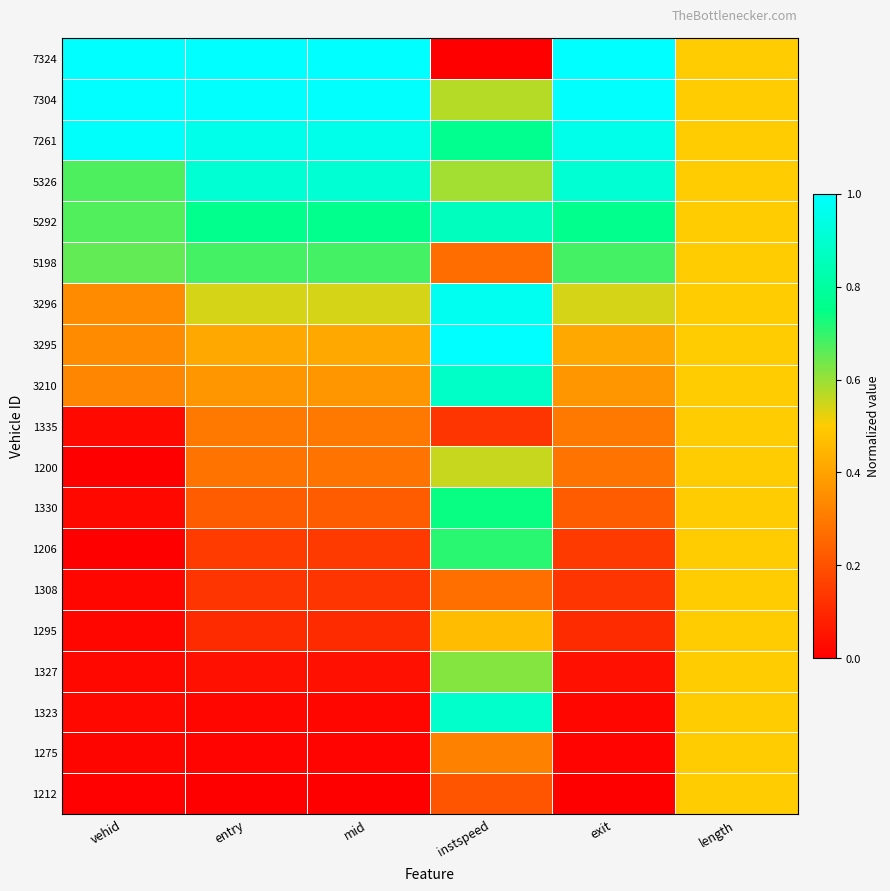

Reading left to right, extract all data points from this chart.

1212: vehid=0.0	entry=0.0	mid=0.0	instspeed=0.2	exit=0.0	length=0.5
1275: vehid=0.0	entry=0.0	mid=0.0	instspeed=0.3	exit=0.0	length=0.5
1323: vehid=0.0	entry=0.0	mid=0.0	instspeed=0.9	exit=0.0	length=0.5
1327: vehid=0.0	entry=0.0	mid=0.0	instspeed=0.6	exit=0.0	length=0.5
1295: vehid=0.0	entry=0.1	mid=0.1	instspeed=0.5	exit=0.1	length=0.5
1308: vehid=0.0	entry=0.1	mid=0.1	instspeed=0.3	exit=0.1	length=0.5
1206: vehid=0.0	entry=0.1	mid=0.1	instspeed=0.7	exit=0.1	length=0.5
1330: vehid=0.0	entry=0.2	mid=0.2	instspeed=0.7	exit=0.2	length=0.5
1200: vehid=0.0	entry=0.3	mid=0.3	instspeed=0.6	exit=0.3	length=0.5
1335: vehid=0.0	entry=0.3	mid=0.3	instspeed=0.1	exit=0.3	length=0.5
3210: vehid=0.3	entry=0.4	mid=0.4	instspeed=0.9	exit=0.4	length=0.5
3295: vehid=0.3	entry=0.4	mid=0.4	instspeed=1.0	exit=0.4	length=0.5
3296: vehid=0.3	entry=0.5	mid=0.5	instspeed=1.0	exit=0.5	length=0.5
5198: vehid=0.7	entry=0.7	mid=0.7	instspeed=0.3	exit=0.7	length=0.5
5292: vehid=0.7	entry=0.8	mid=0.8	instspeed=0.9	exit=0.8	length=0.5
5326: vehid=0.7	entry=0.9	mid=0.9	instspeed=0.6	exit=0.9	length=0.5
7261: vehid=1.0	entry=1.0	mid=1.0	instspeed=0.8	exit=1.0	length=0.5
7304: vehid=1.0	entry=1.0	mid=1.0	instspeed=0.6	exit=1.0	length=0.5
7324: vehid=1.0	entry=1.0	mid=1.0	instspeed=0.0	exit=1.0	length=0.5